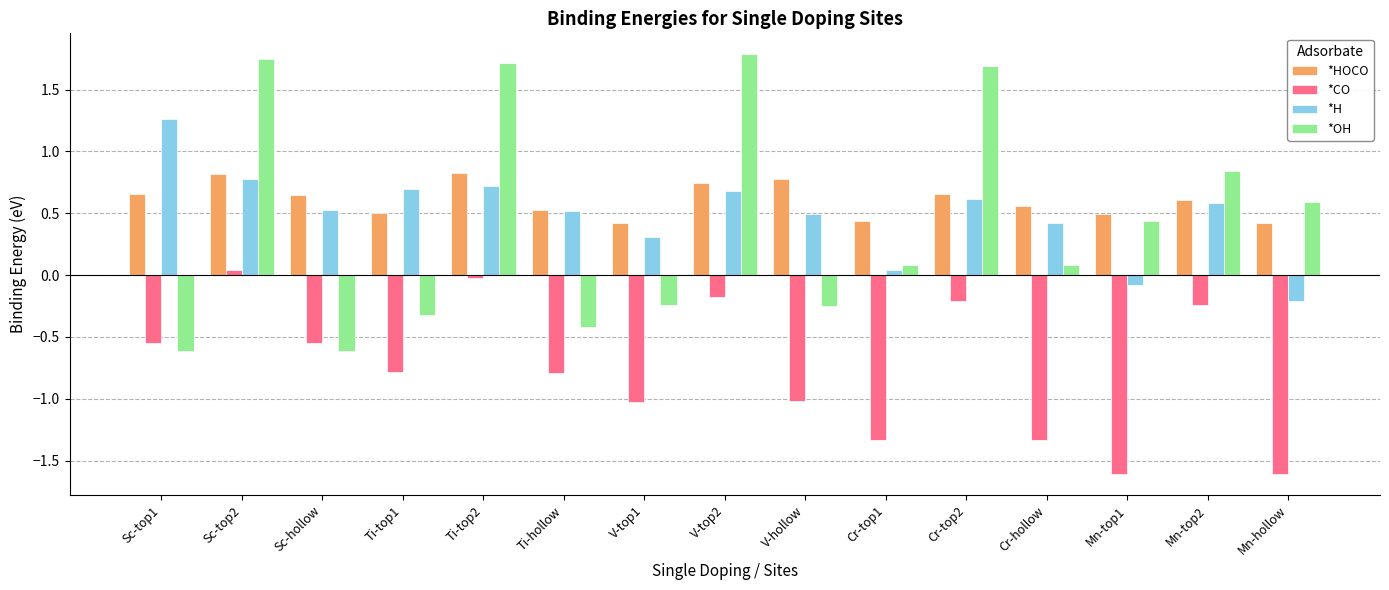

What is the maximum value for *H?

1.3